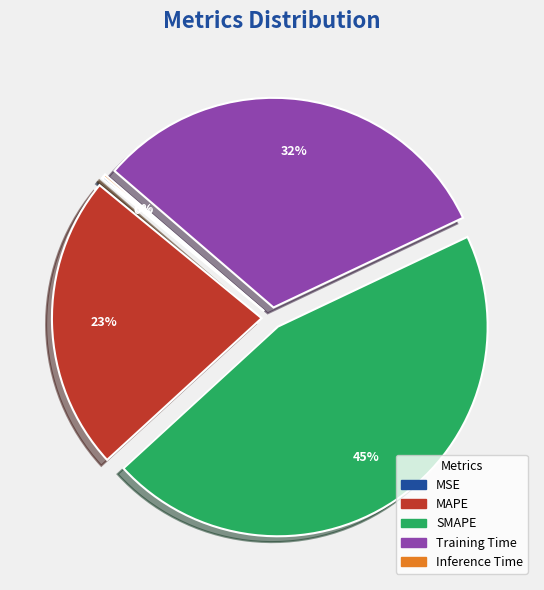

What is the largest slice in the pie chart?

SMAPE